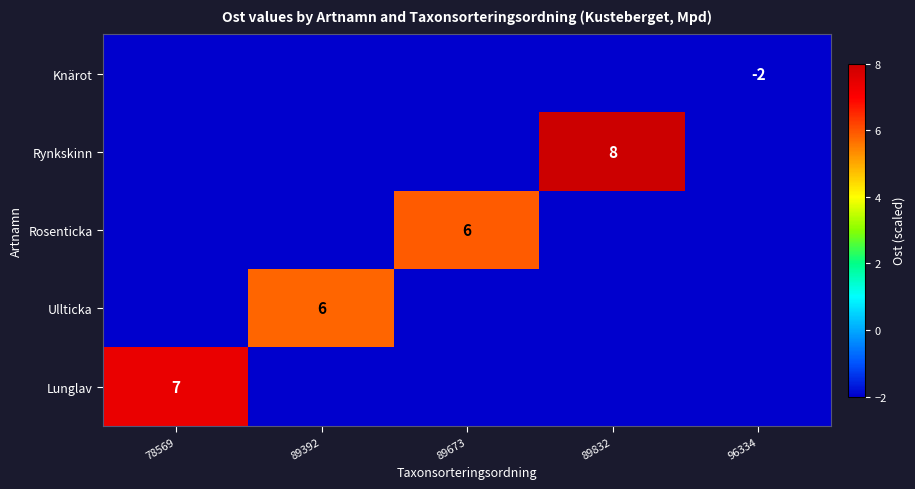

Is it true that Lunglav equals 7 at 78569?

True